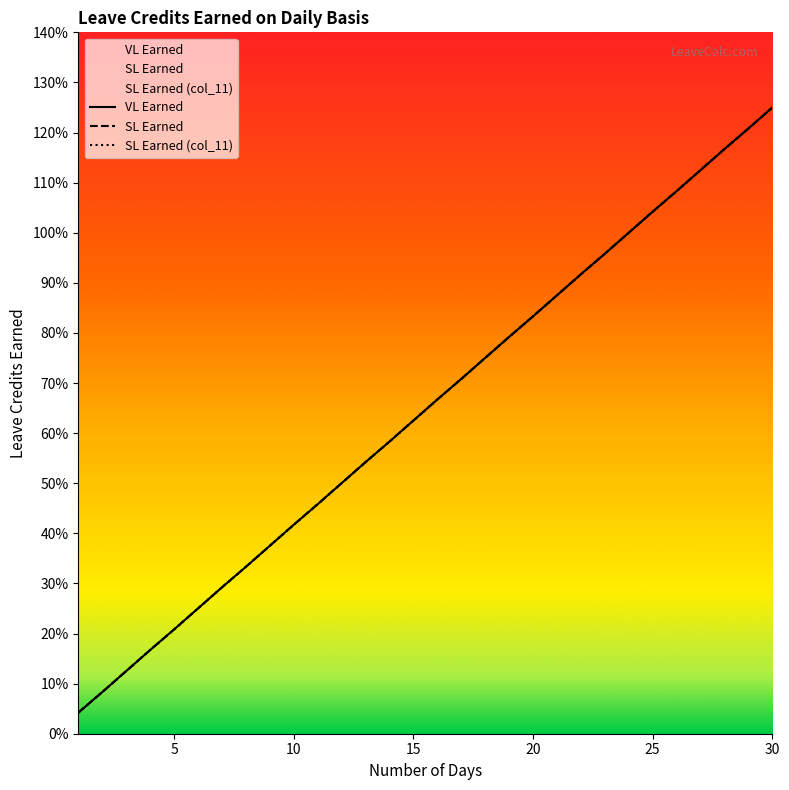

True or false: SL Earned (col_11) and VL Earned cross at least once.

False